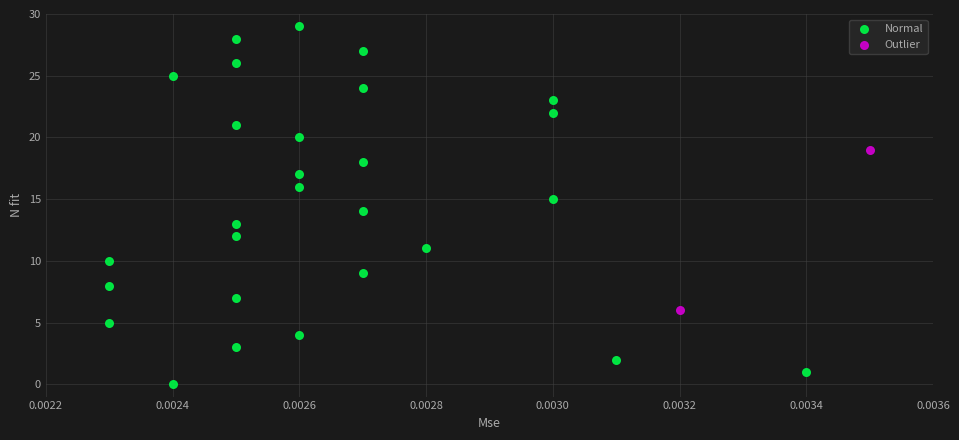

What are all the series names shown in the legend?

Normal, Outlier